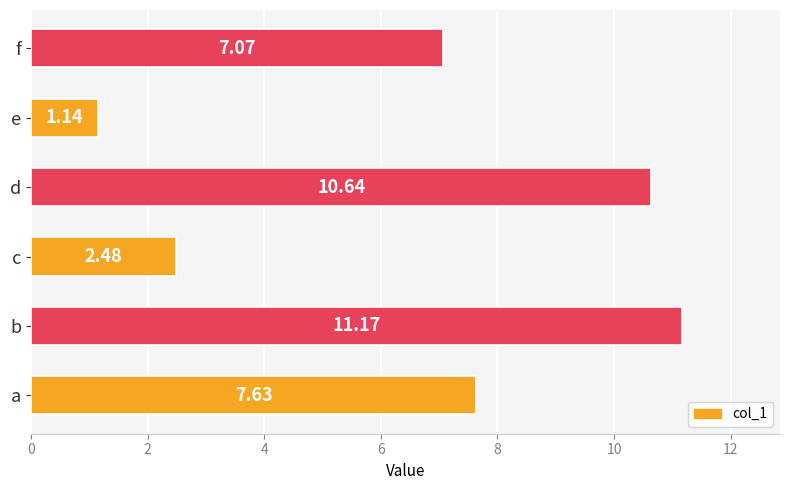

How many series are shown in this chart?

1